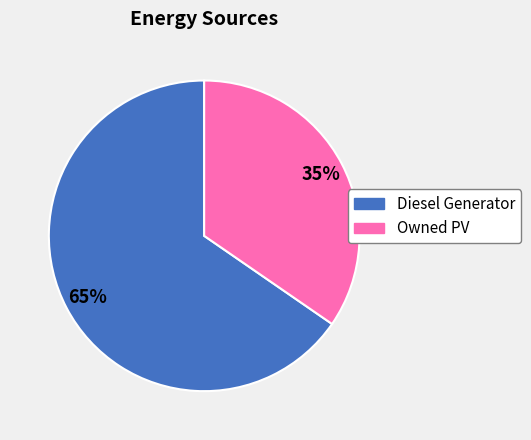

Does Diesel Generator account for over 50% of the chart?

Yes